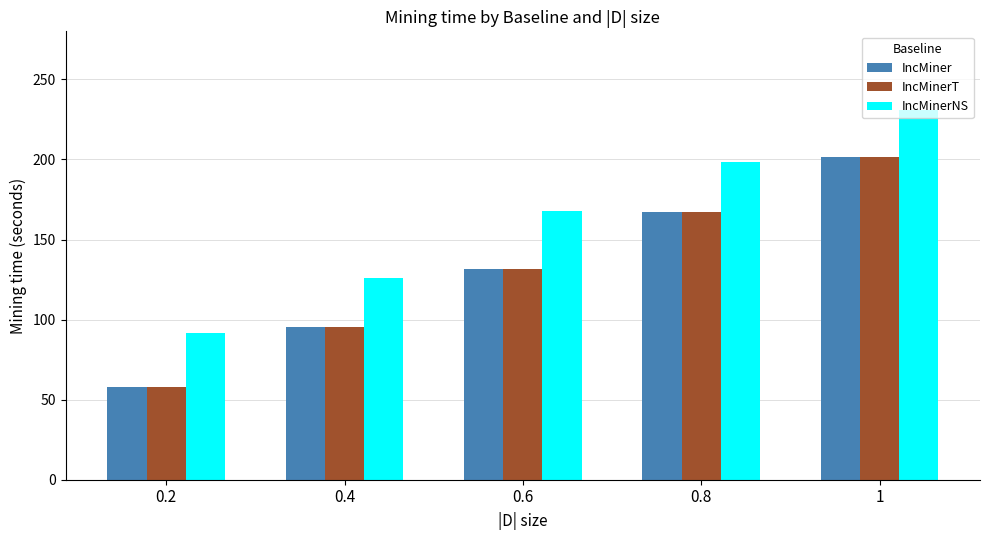

What is the approximate value of IncMinerT at 0.4?

95.3